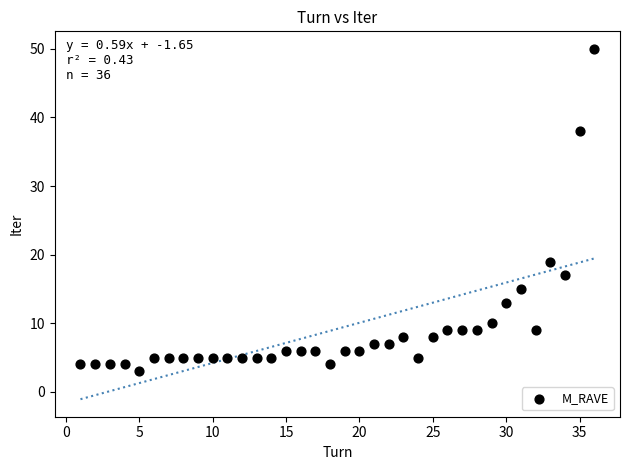

What is the range of Y values (max minus min)?

47